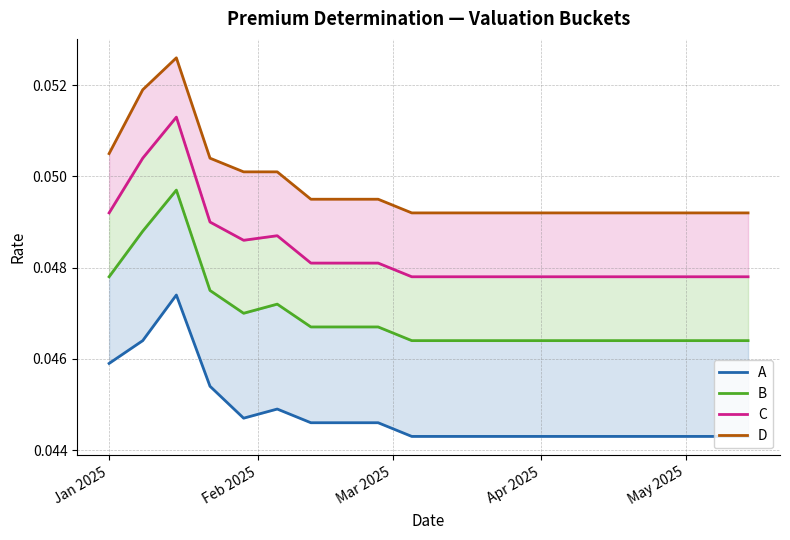

List the series in order of their overall mean, highest first.

D, C, B, A